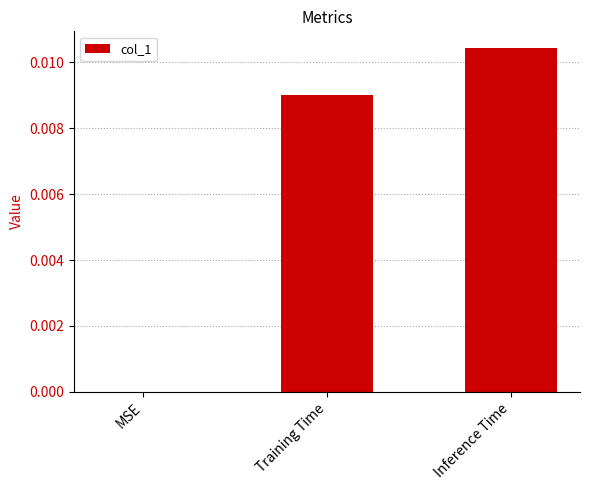

Between MSE and Inference Time, which is larger?

Inference Time